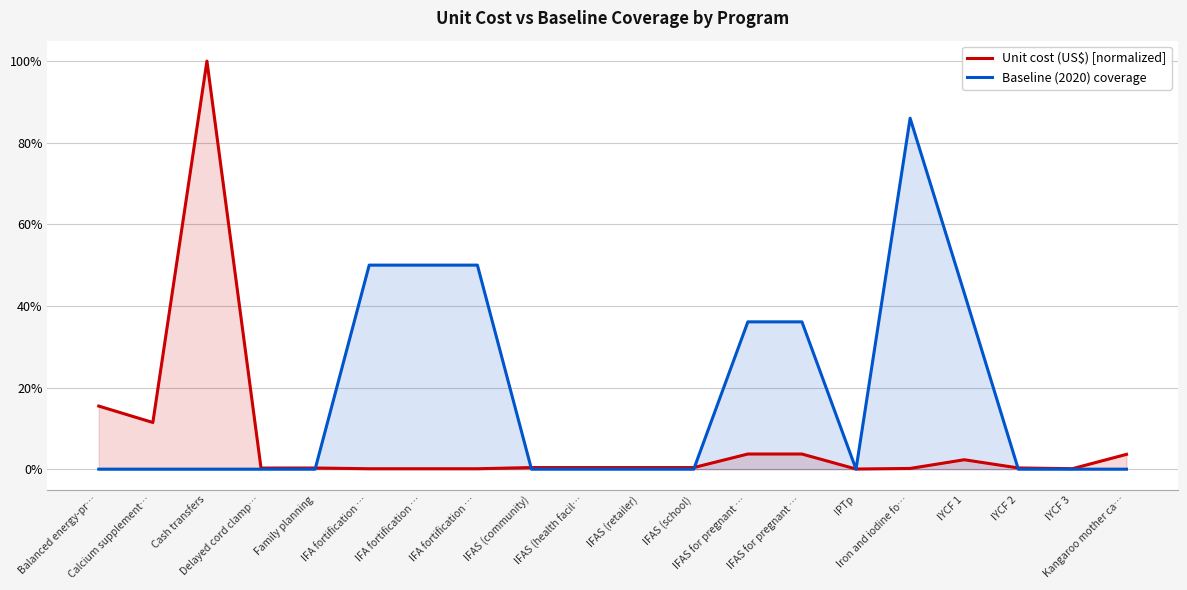

How many interior local peaks does the Baseline (2020) coverage series have?

1